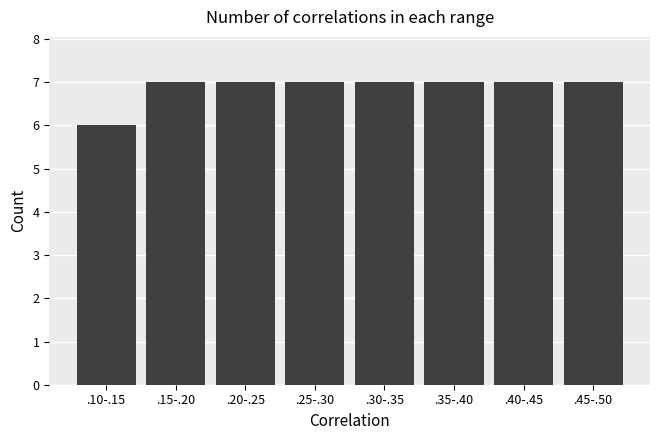

Reading left to right, what are all the values shown in this chart?

.10-.15=6	.15-.20=7	.20-.25=7	.25-.30=7	.30-.35=7	.35-.40=7	.40-.45=7	.45-.50=7